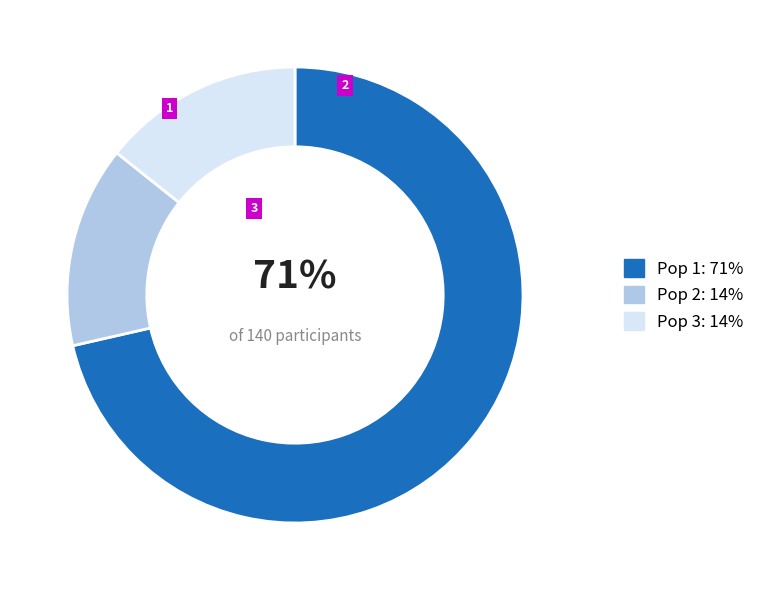

To the nearest percent, what is the combined percentage of Pop 1: 71% and Pop 3: 14%?

86%